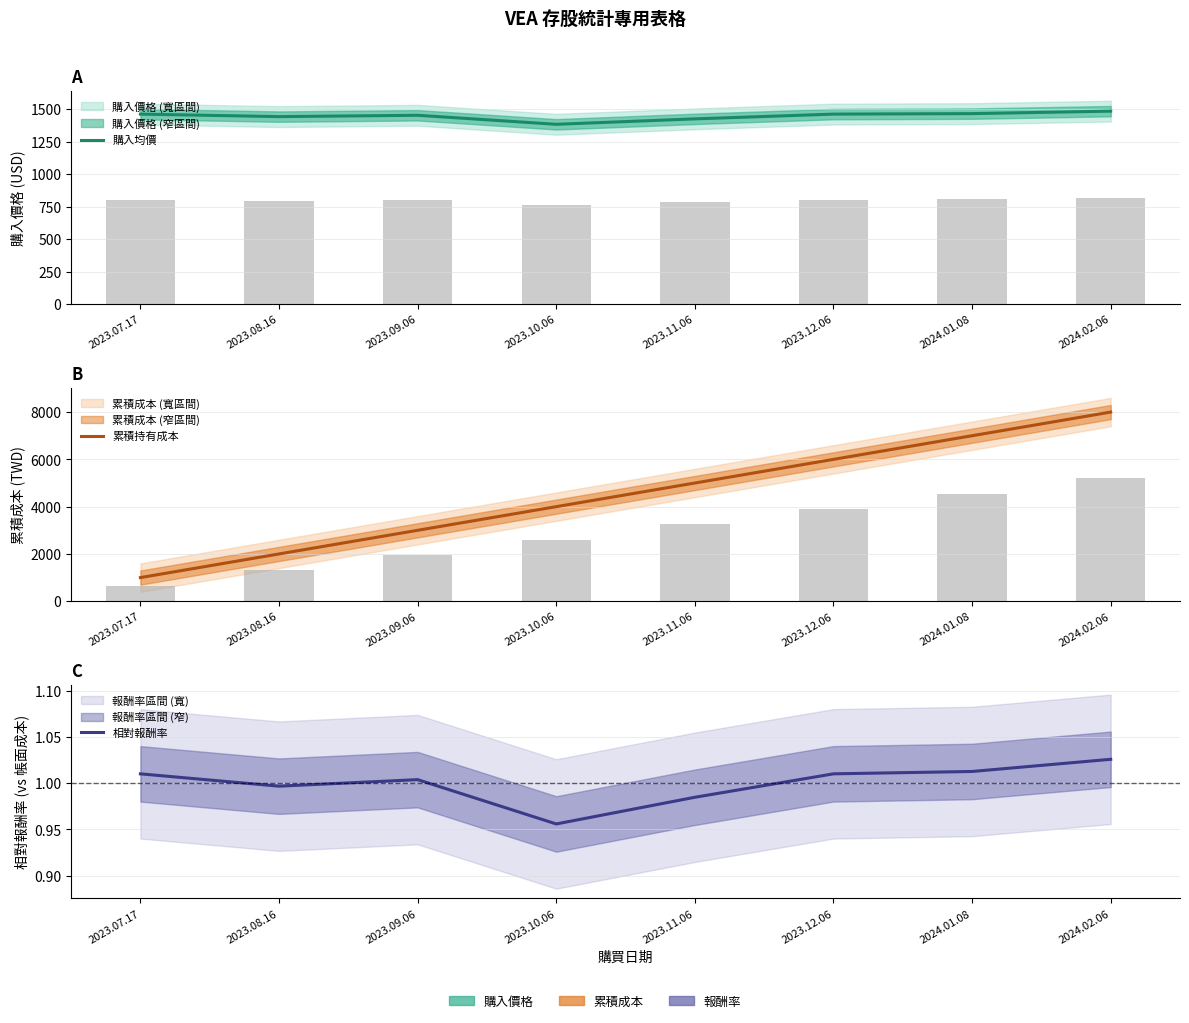

Between 2023.10.06 and 2024.01.08, which series saw the biggest shift?

累積持有成本